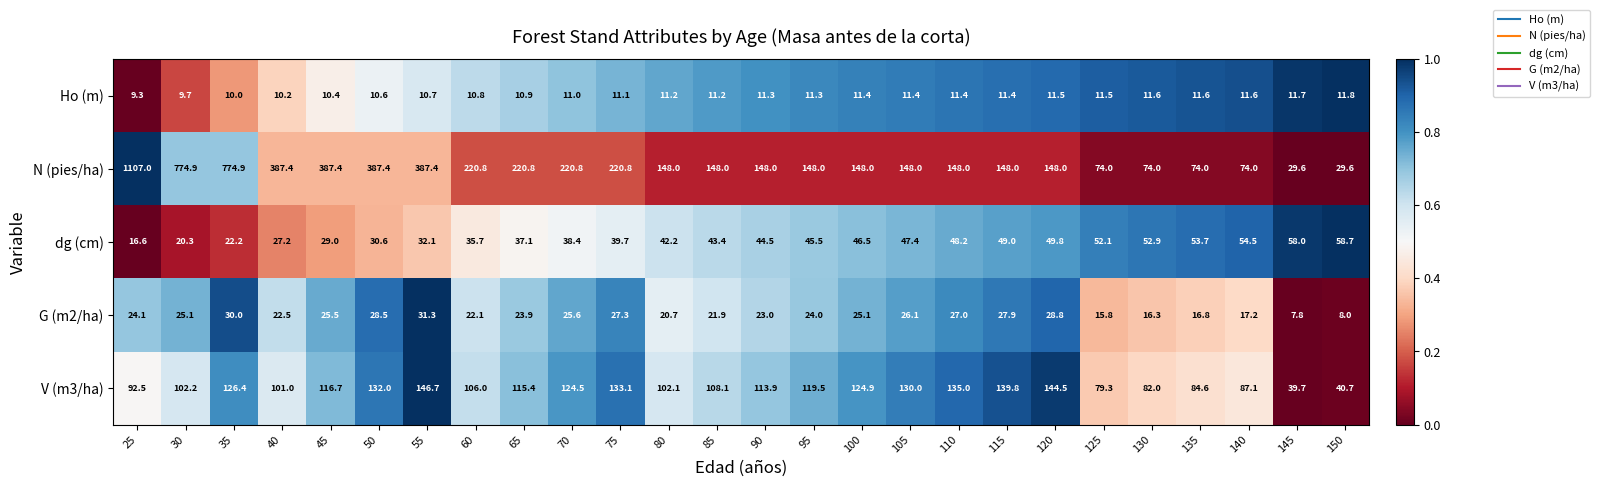

What is the spread (max minus min) of values at 30?

765.2